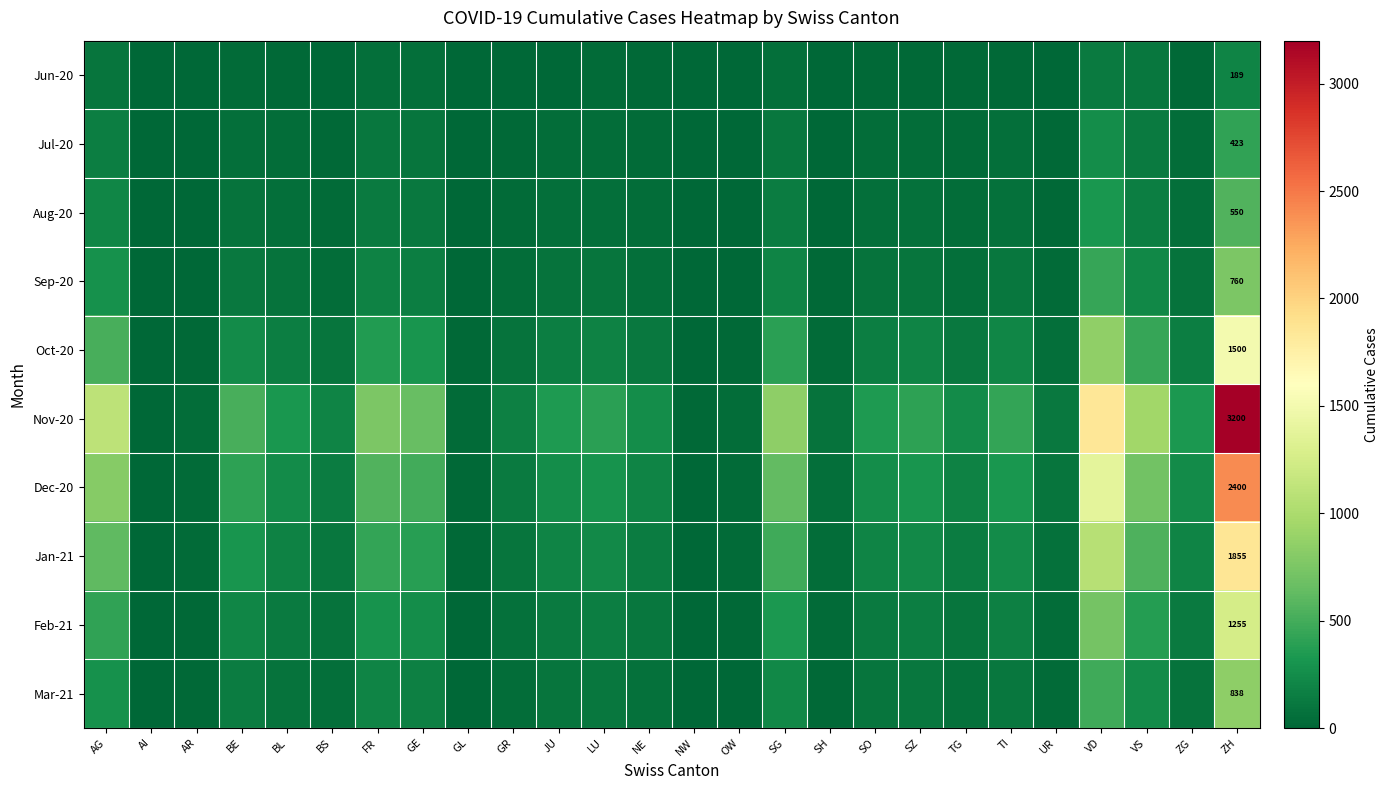

The Sep-20 series shows 53 at SO. True or false?

False